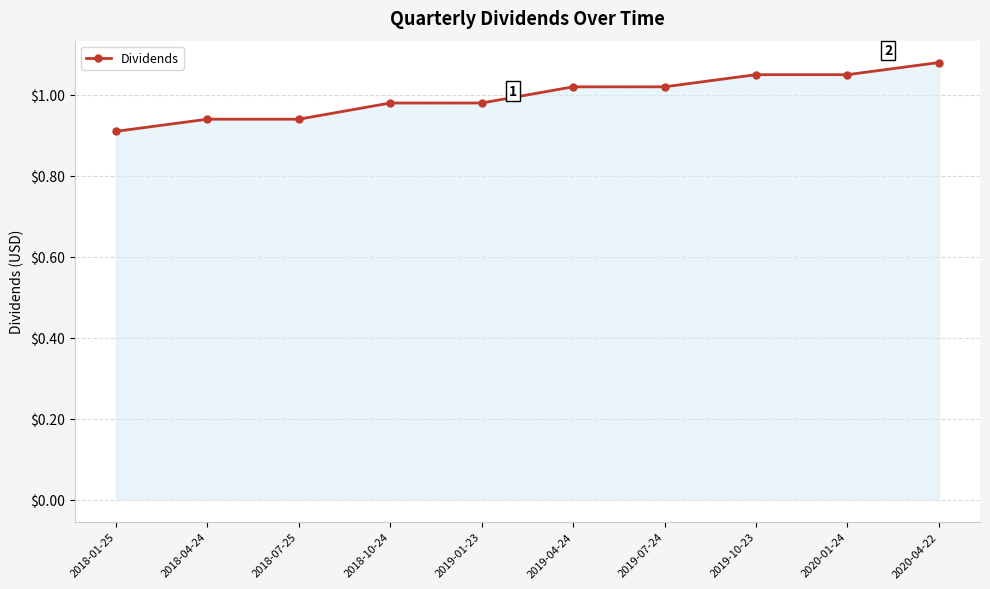

Where does the data first go above 1?

2019-04-24